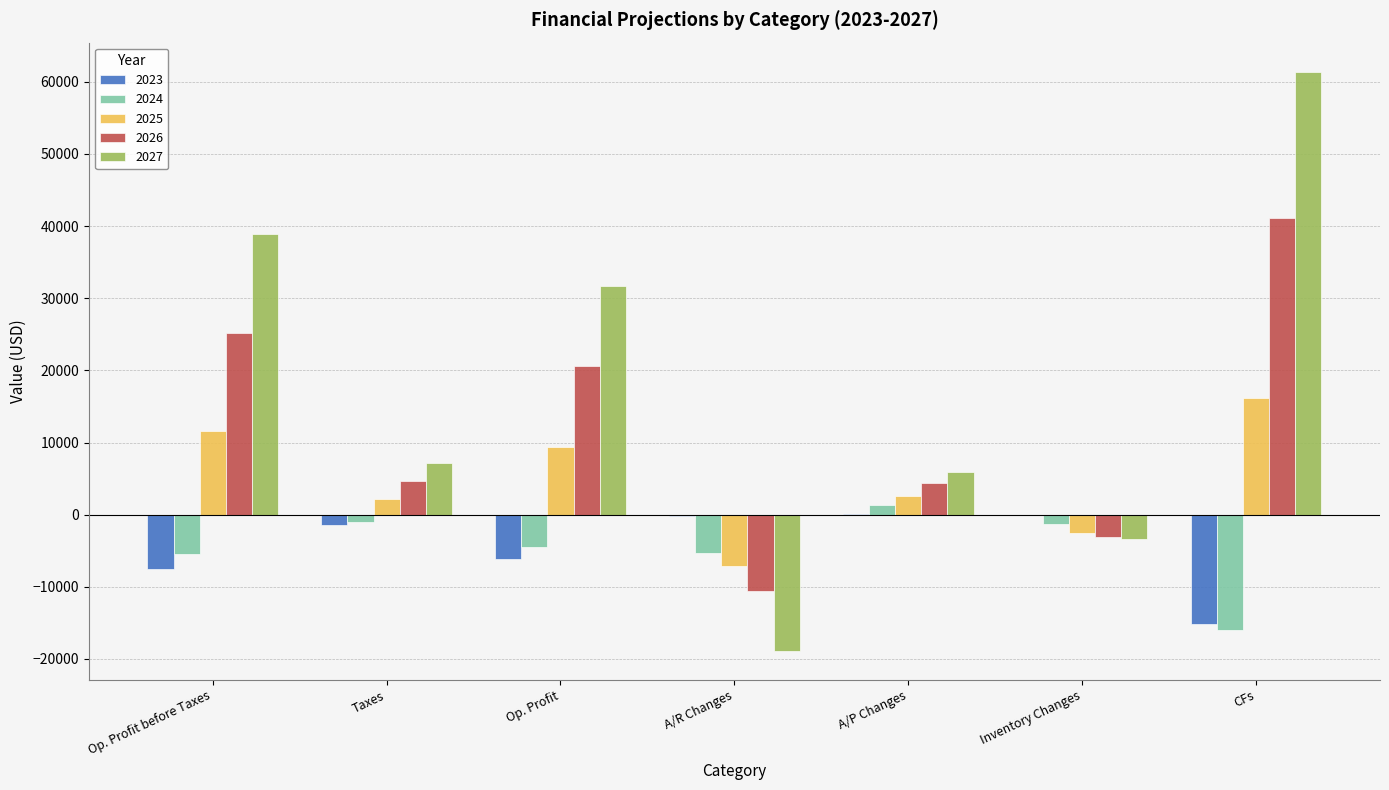

Which series changed the most between Op. Profit and CFs?

2027